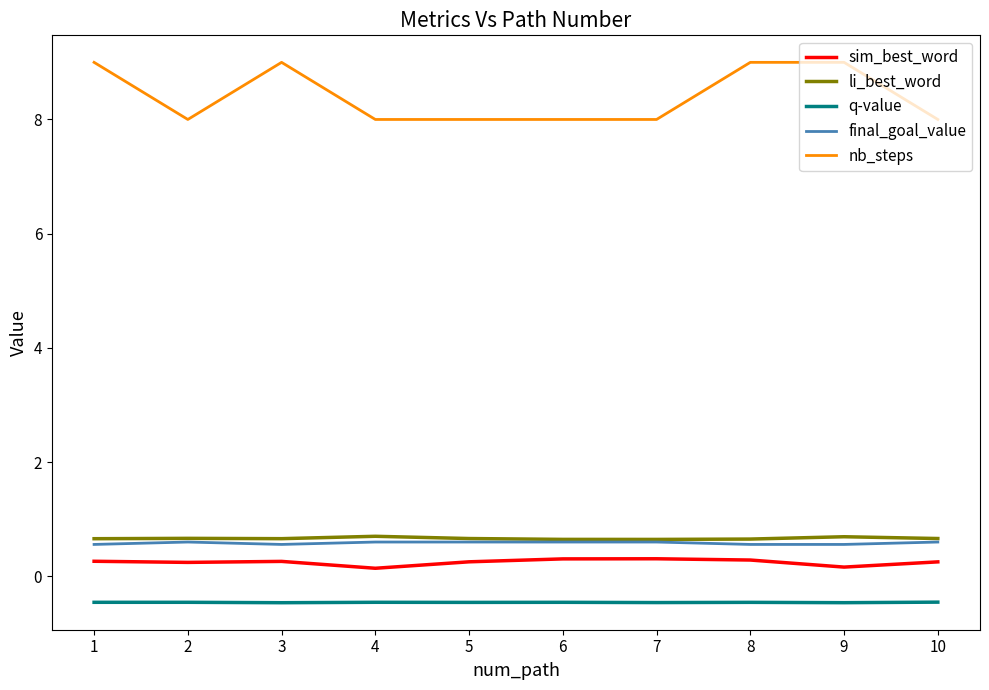

Count the li_best_word values in the range 0 to 1.

10